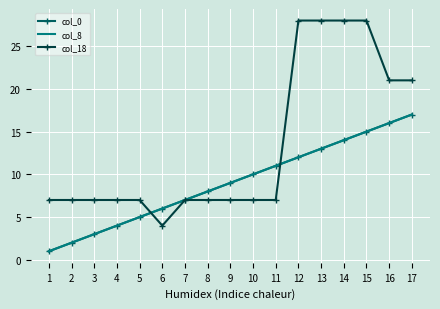

At which label does col_8 first exceed 9?

10